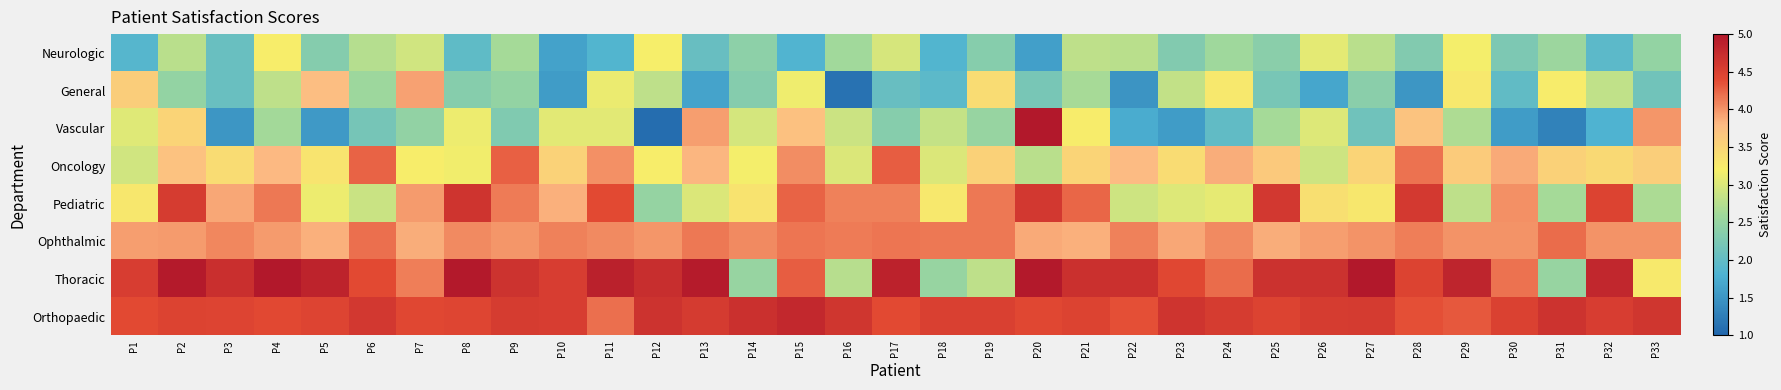

At P8, list the series in order from largest to smallest.

Thoracic, Pediatric, Orthopaedic, Ophthalmic, Oncology, Vascular, General, Neurologic